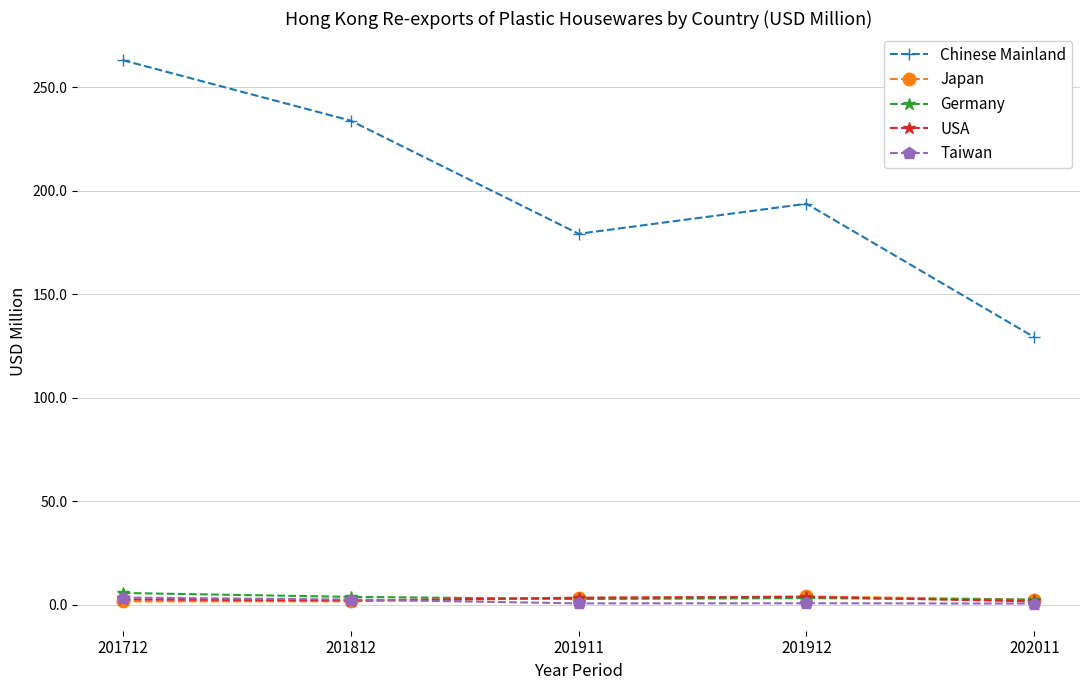

What is the difference between the second highest and minimum values in the Taiwan series?

1.9